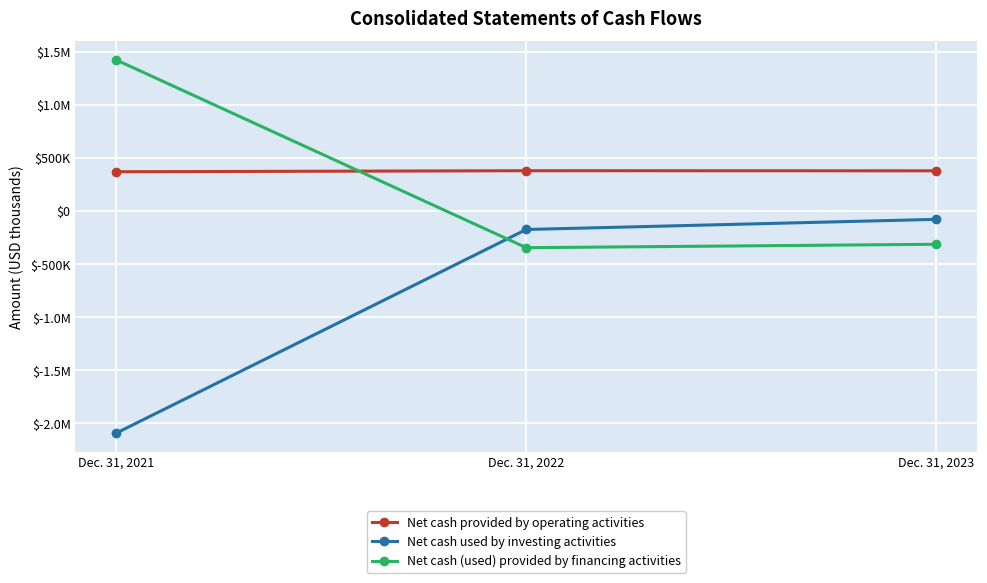

What are all the series names shown in the legend?

Net cash provided by operating activities, Net cash used by investing activities, Net cash (used) provided by financing activities